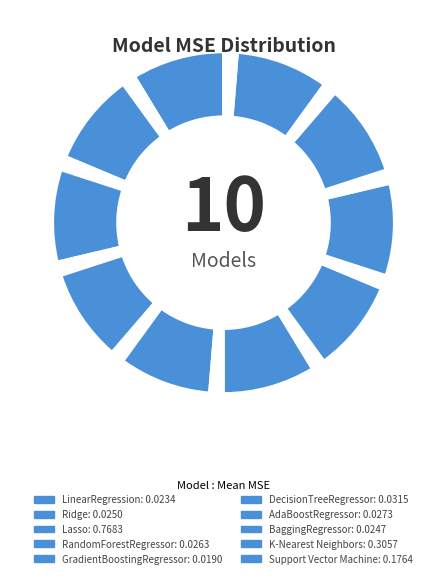

How many segments does this pie chart have?

20